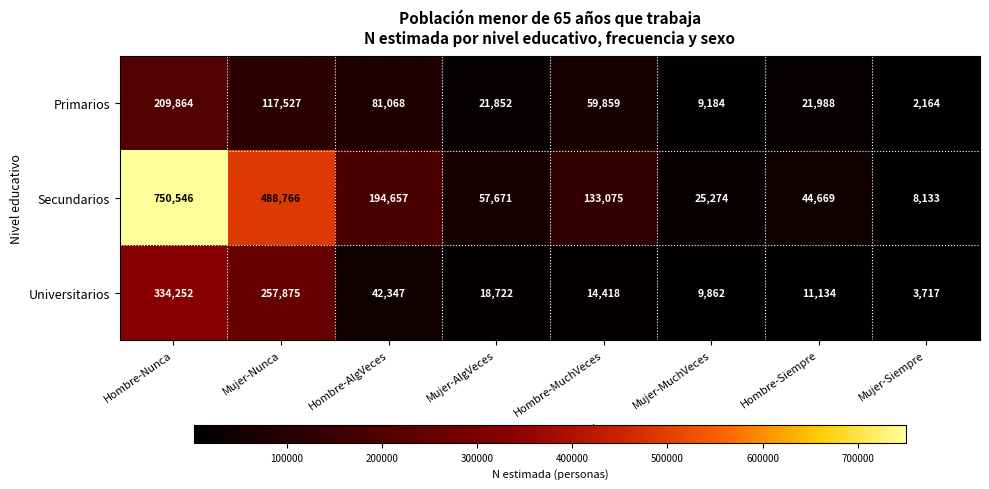

At Mujer-AlgVeces, list the series in order from largest to smallest.

Secundarios, Primarios, Universitarios